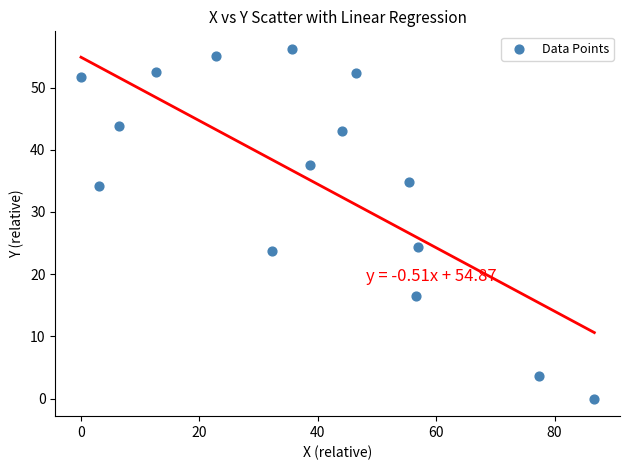

What is the range of Y values (max minus min)?

56.2